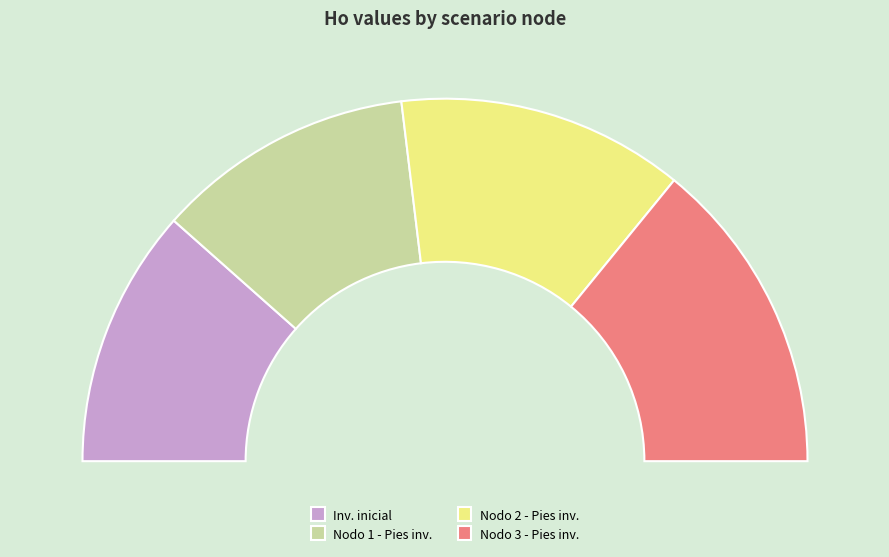

How many slices are in this pie chart?

4